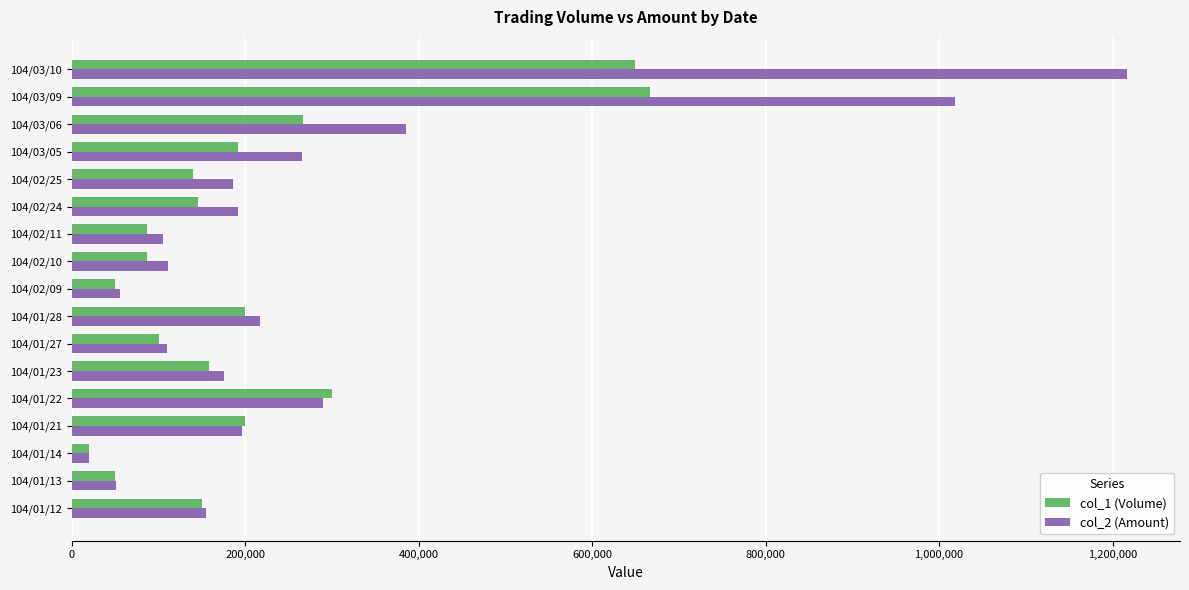

What is the difference between the maximum and minimum values in the col_1 (Volume) series?

647000